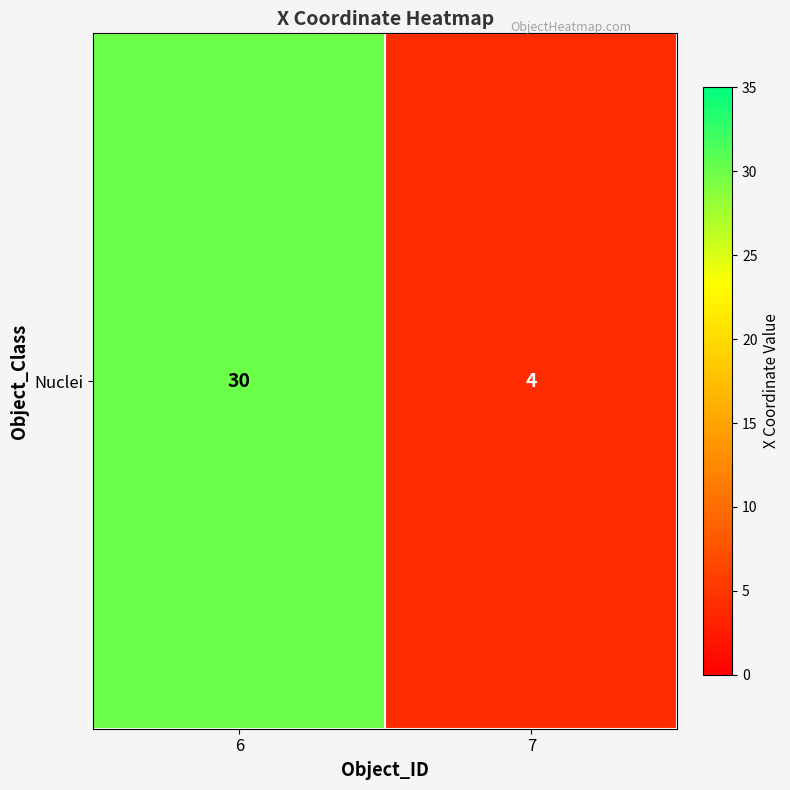

Between 6 and 7, which is larger?

6